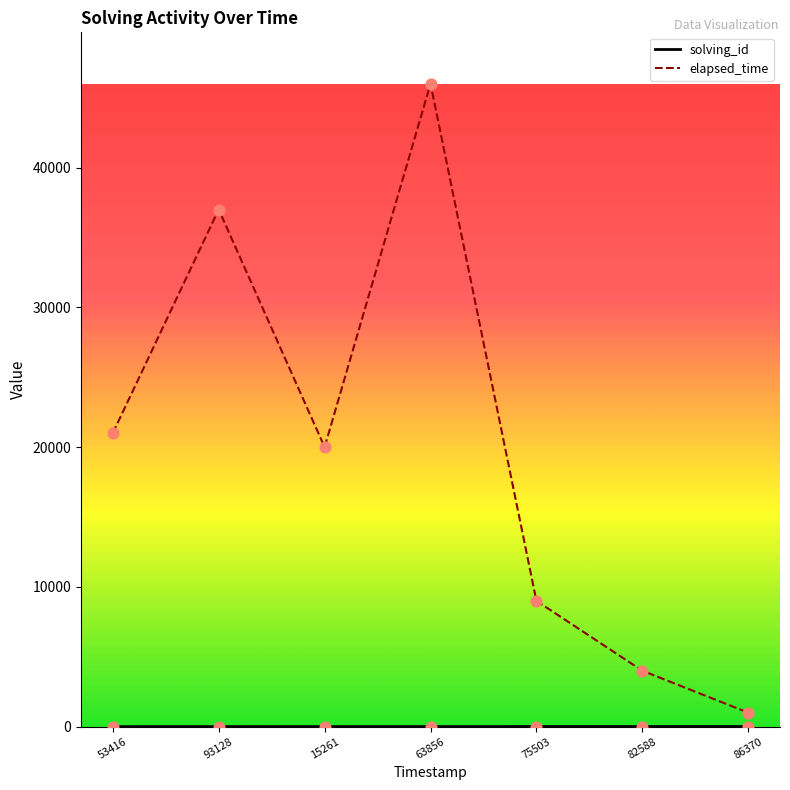

Which series has the largest range (max minus min)?

elapsed_time